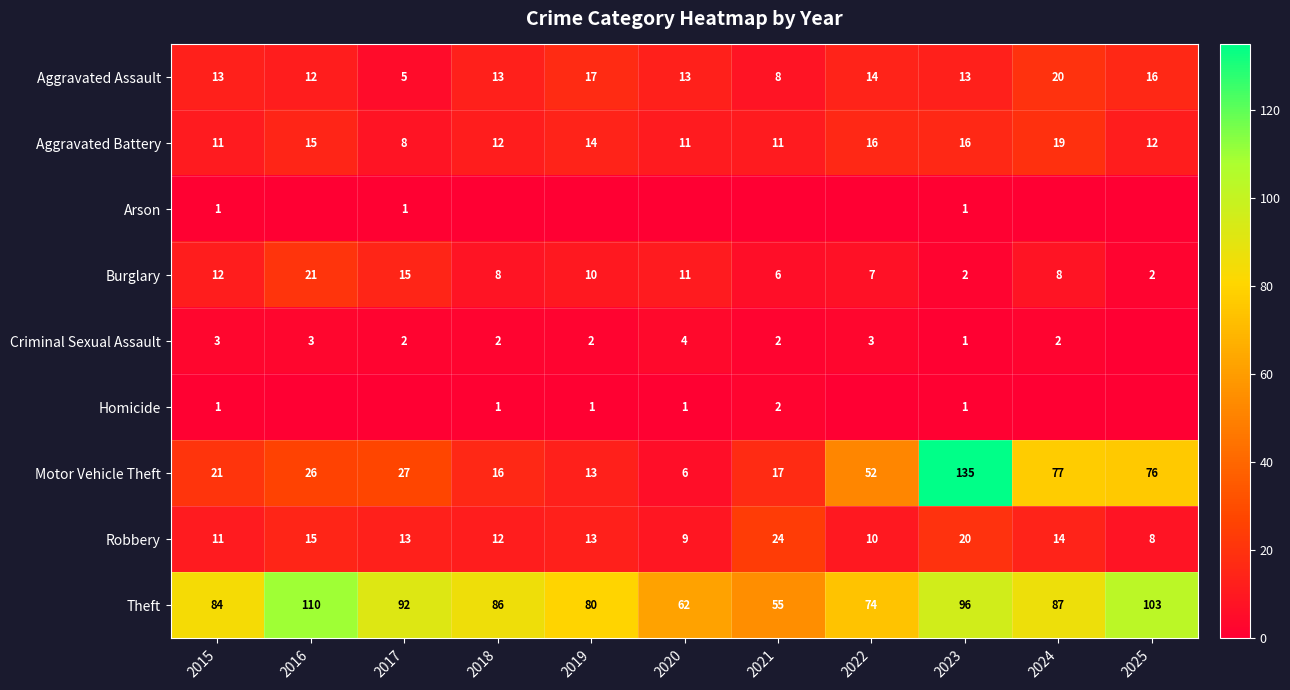

Which label corresponds to the largest value in the chart?

2023